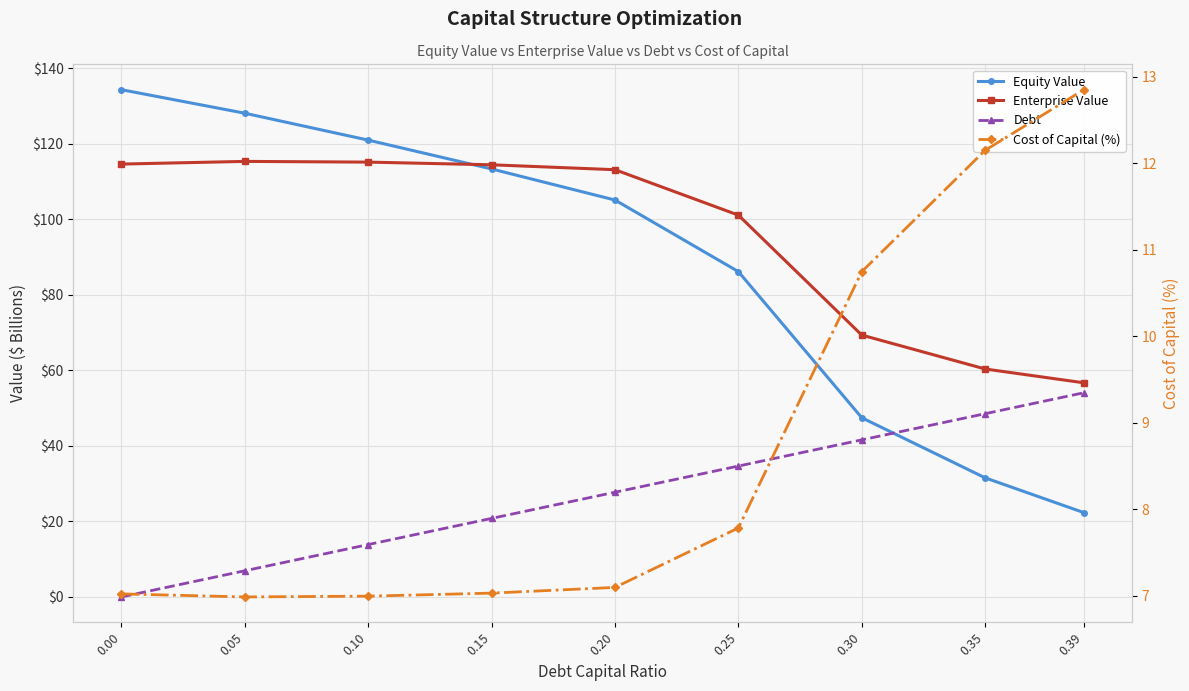

Is it true that Cost of Capital (%) equals 7.0 at 0.15?

True